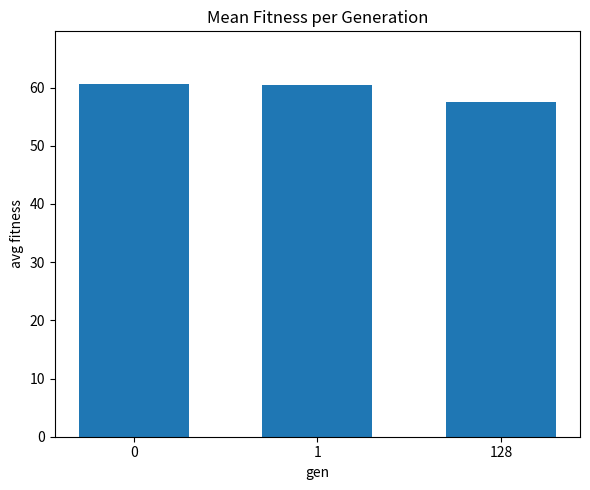

What is the smallest value displayed?

57.4